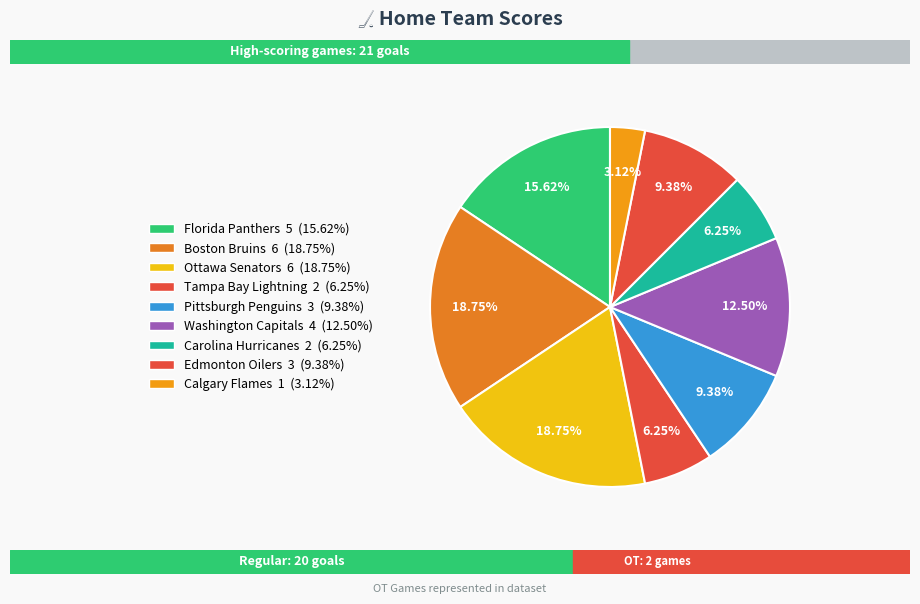

How many segments does this pie chart have?

9